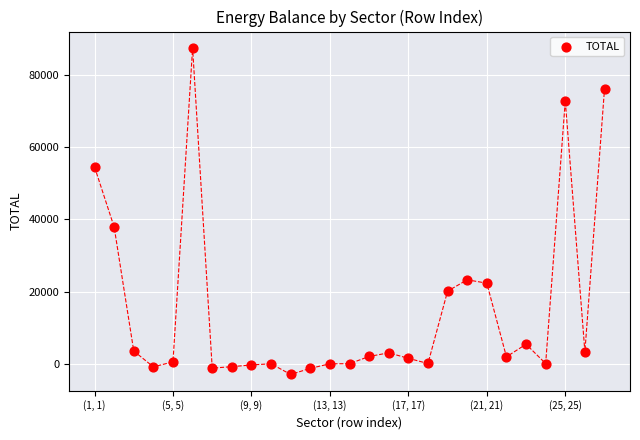

What is the range of X values (max minus min)?

26.0